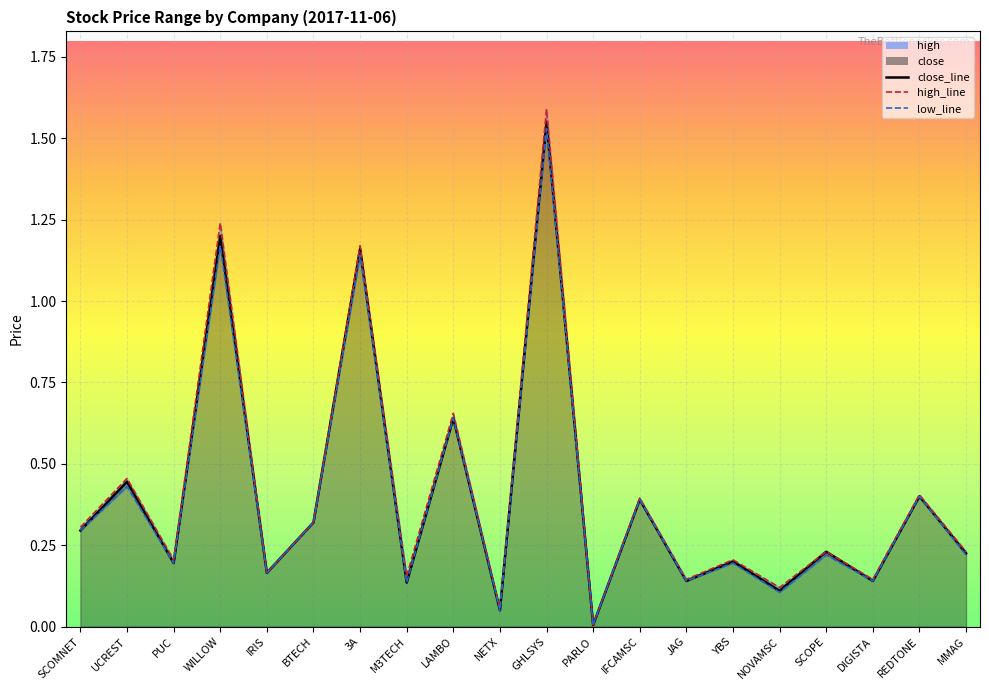

What is the label of the 8th point from the left?

M3TECH